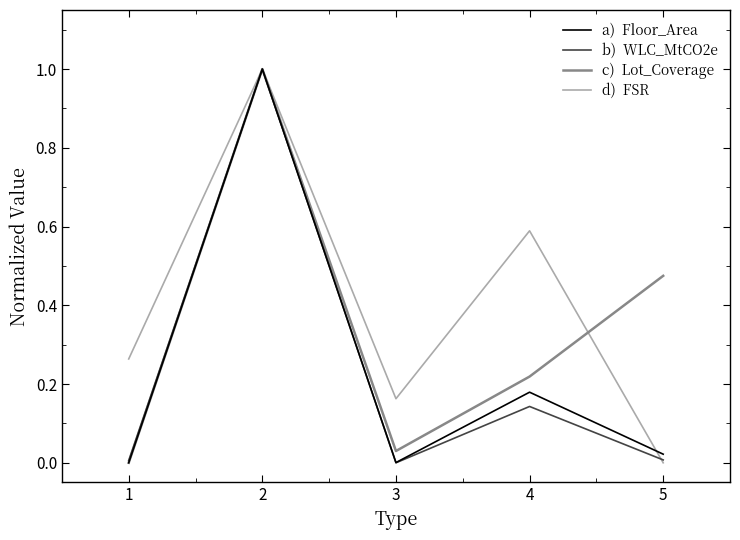

What is the greatest value displayed?

1.0